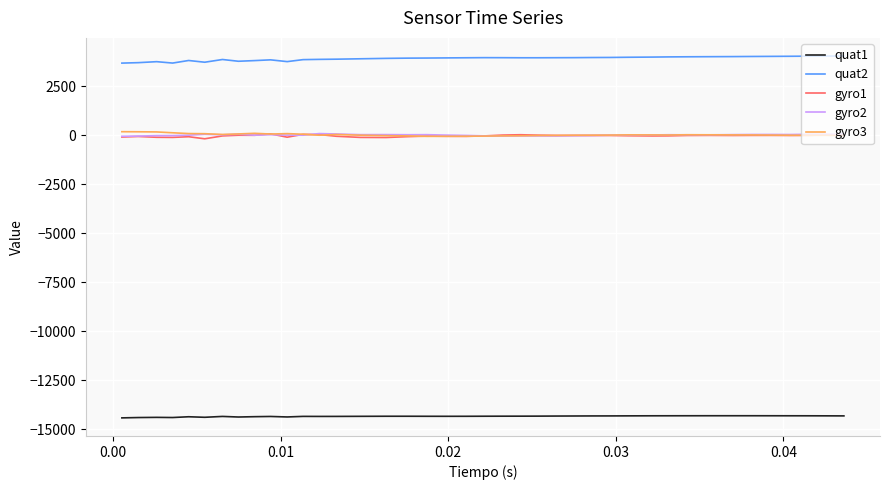

True or false: quat1 and quat2 cross at least once.

False